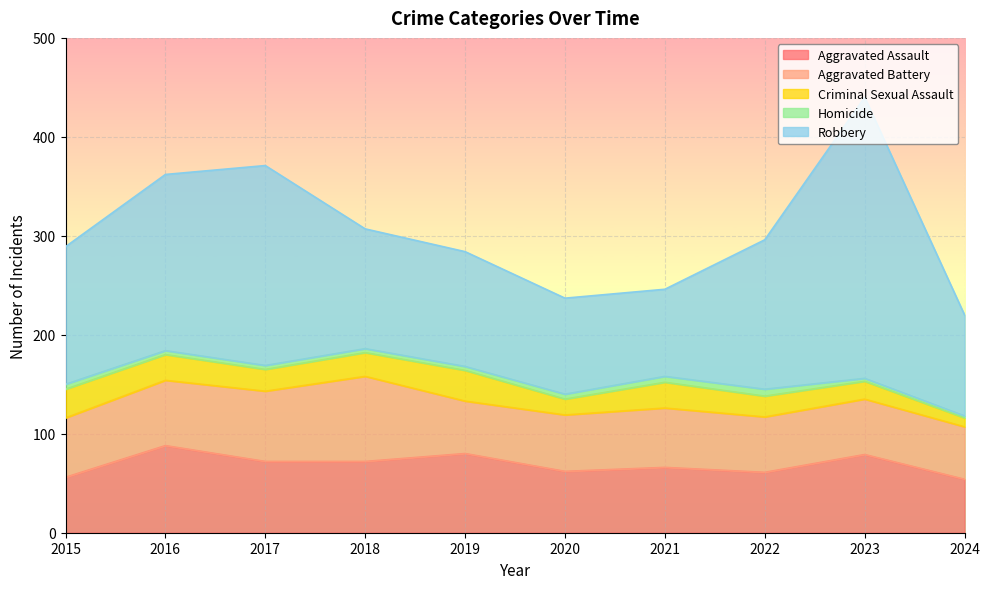

True or false: Homicide and Aggravated Battery cross at least once.

False